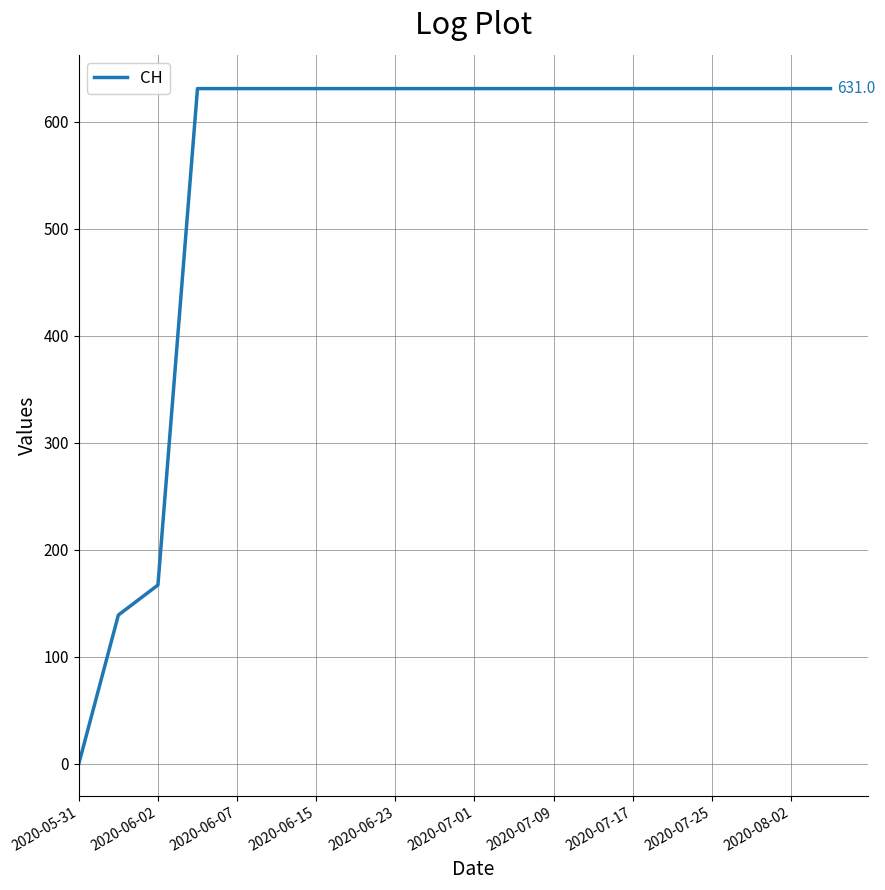

What is the maximum value shown in the chart?

631